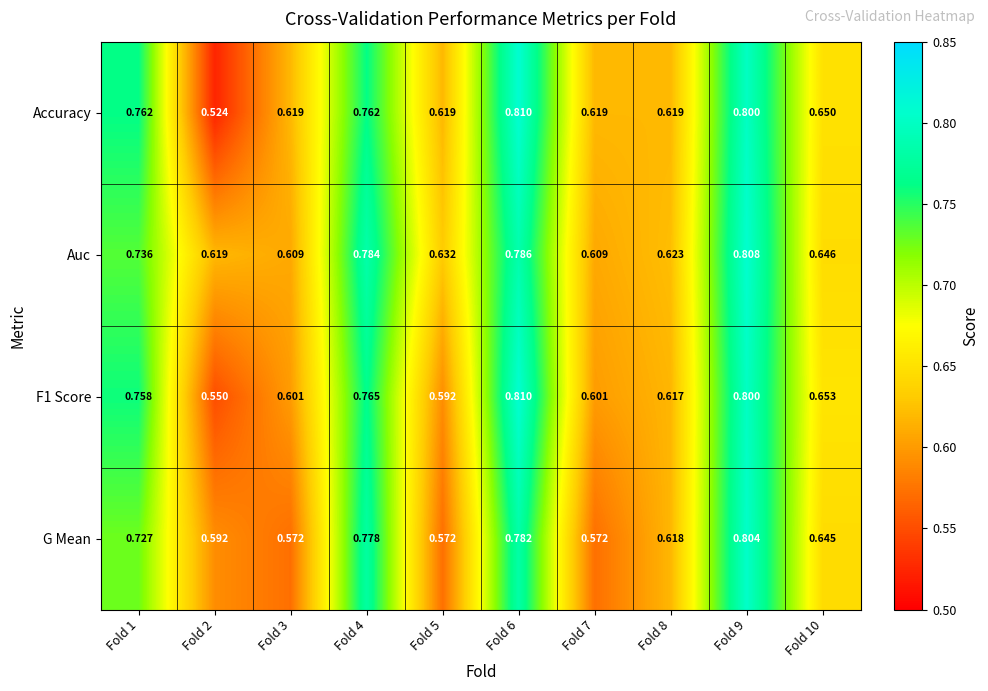

Is the value of Accuracy at Fold 4 greater than the value of F1 Score at Fold 6?

No